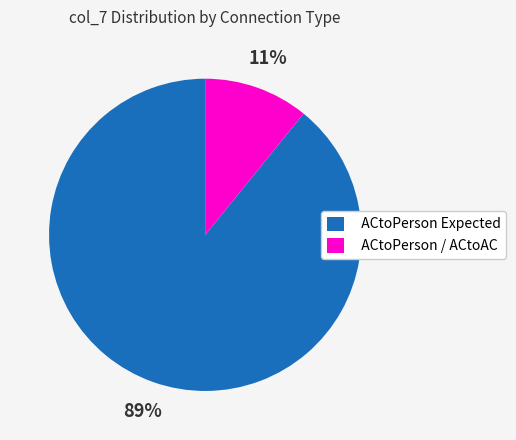

The ACtoPerson / ACtoAC slice represents 1% of the pie. True or false?

False